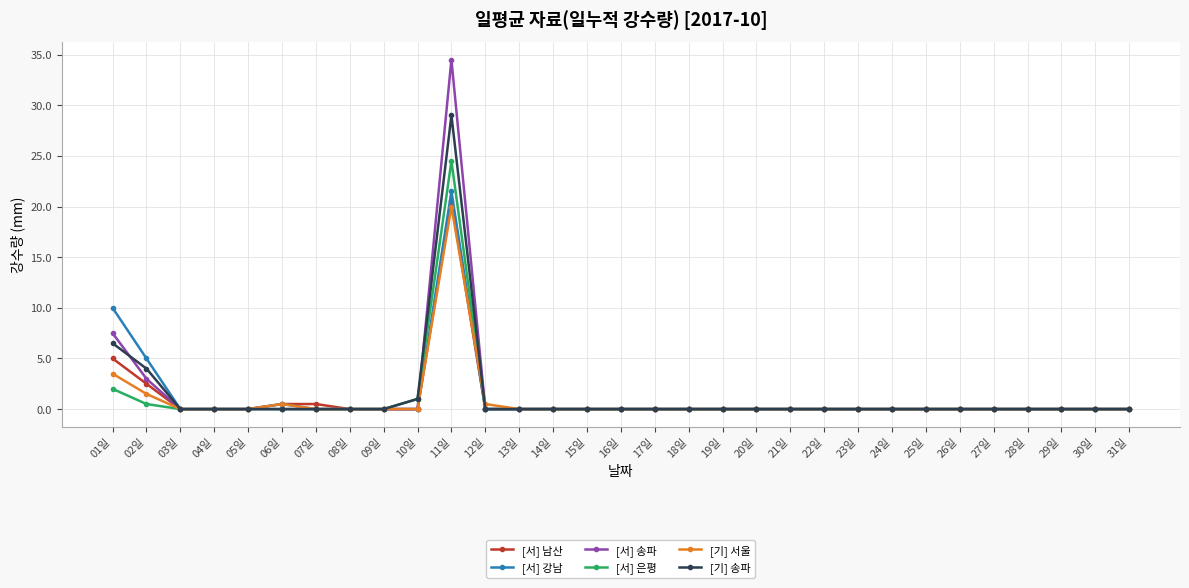

What position from the right is 15일?

17